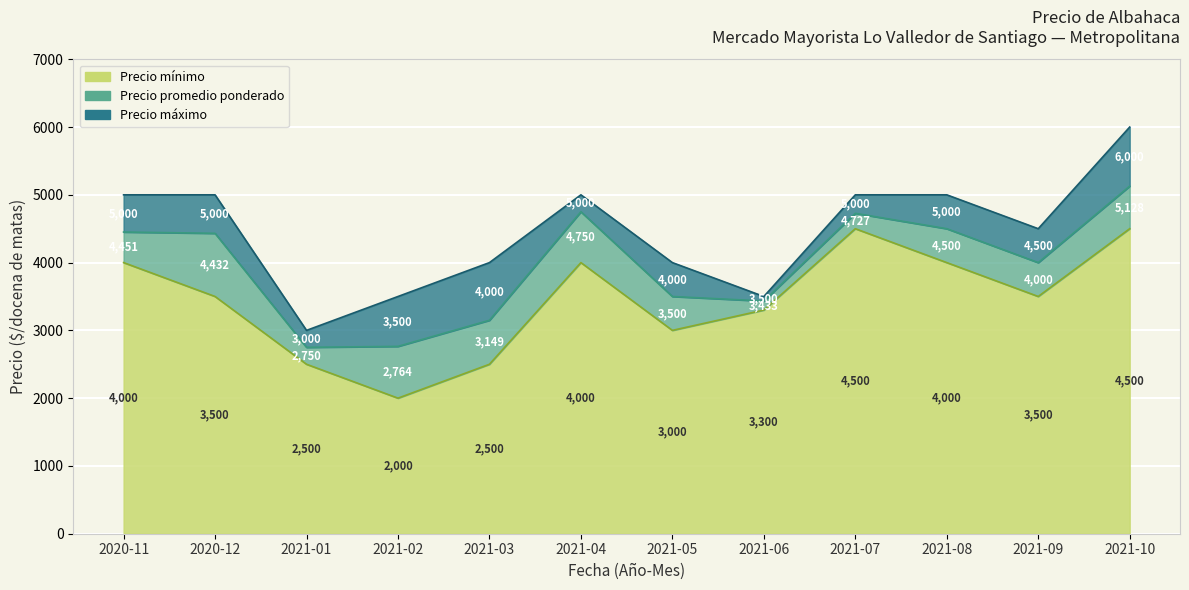

What is the label of the 11th point from the right?

2020-12